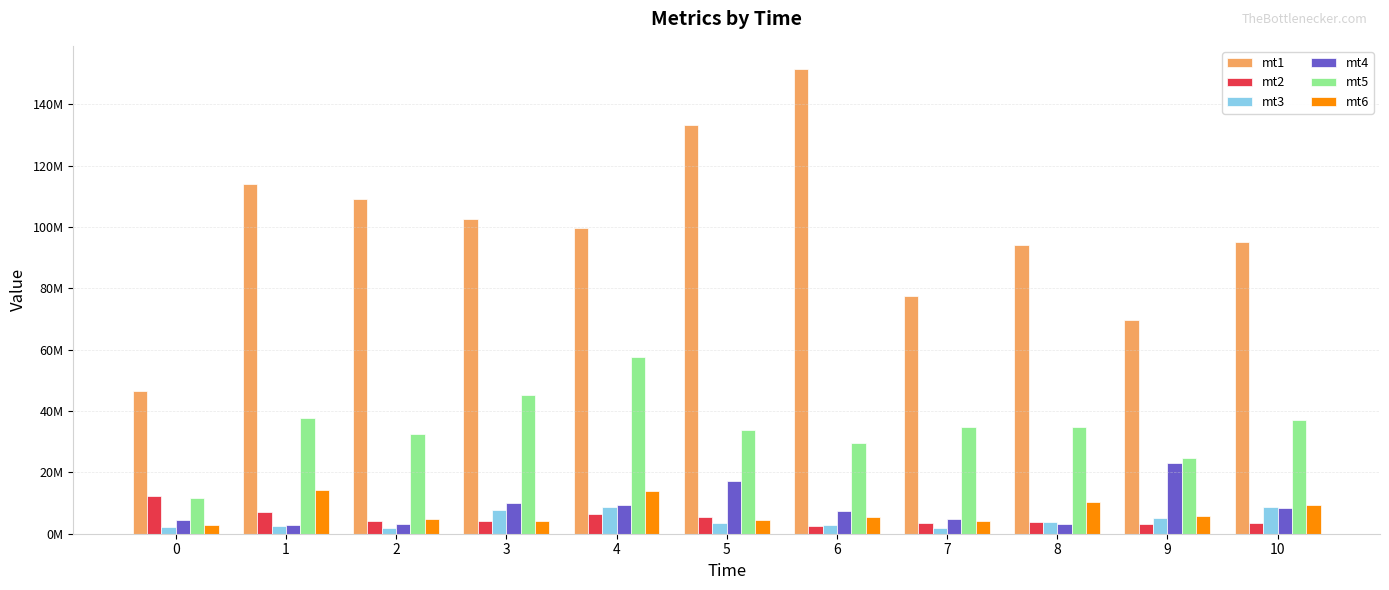

Reading left to right, list all the values displayed in this chart.

mt1: 46449706	113979534	109228754	102657601	99773853	133298508	151532719	77371414	94031115	69695565	95018410
mt2: 12173767	6989216	4201487	4065326	6591374	5568987	2542416	3558802	3938193	3276351	3613824
mt3: 2273691	2428630	1913192	7873973	8680841	3615124	2754716	1878916	3978966	5240533	8600403
mt4: 4413719	2918823	3293616	9998804	9498226	17294356	7394280	4717904	3202001	22969426	8302832
mt5: 11582533	37599890	32544771	45299517	57784580	33792205	29715042	34789158	34962864	24814426	37180533
mt6: 2876595	14294791	4691250	4082710	13779245	4504023	5349293	4302659	10338653	5683073	9335299